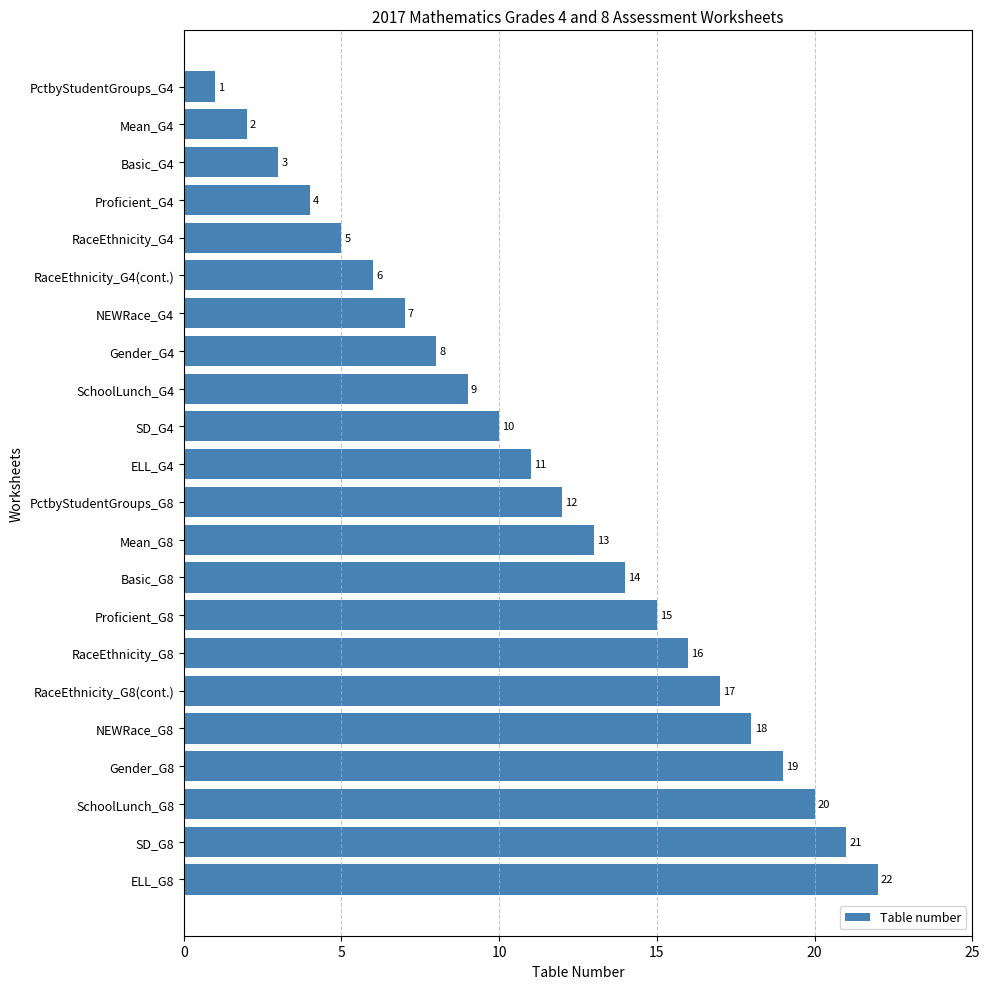

Is it true that the value at SchoolLunch_G8 is 20?

True